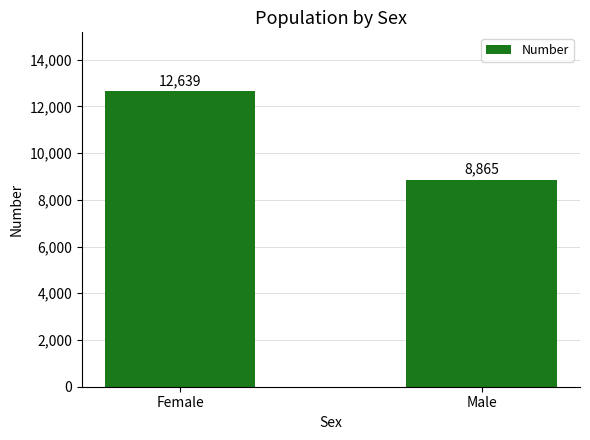

What is the approximate value at Female, to the nearest 100?

12600